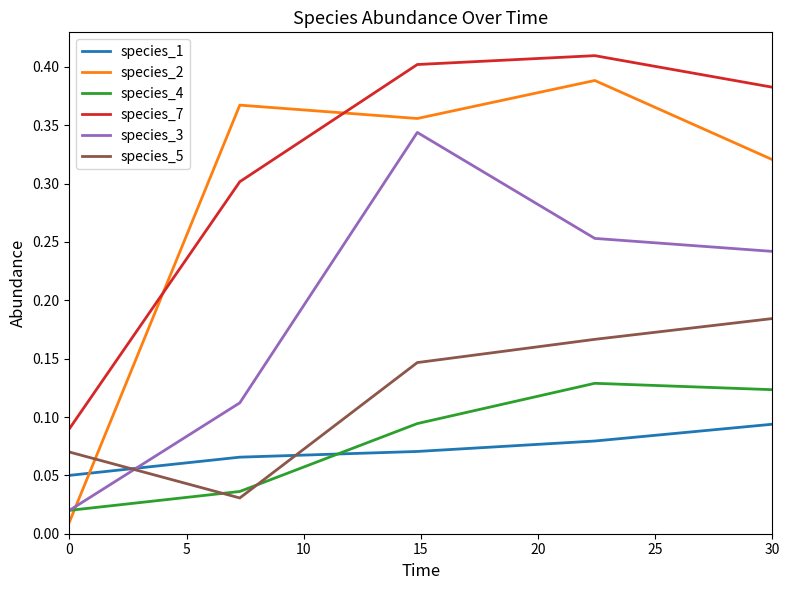

What is the sum of all species_5 values?

0.6